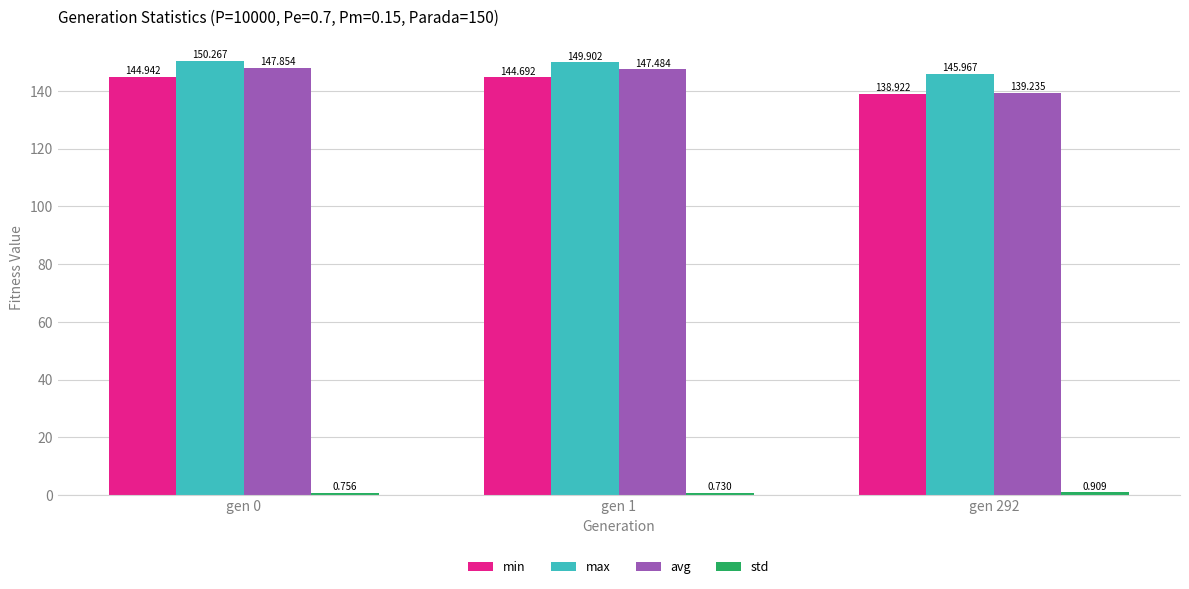

At which label is max closest to 148?

gen 1